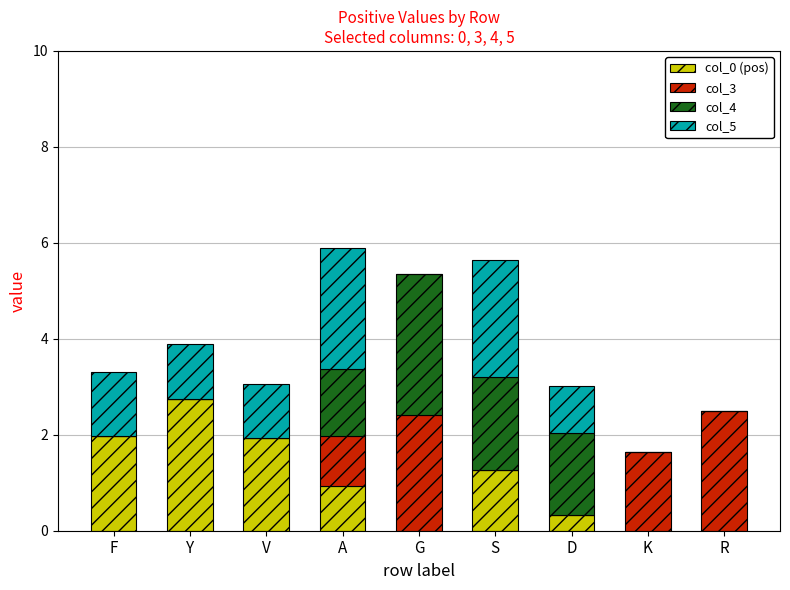

Is it true that col_0 (pos) equals -1.3 at G?

False